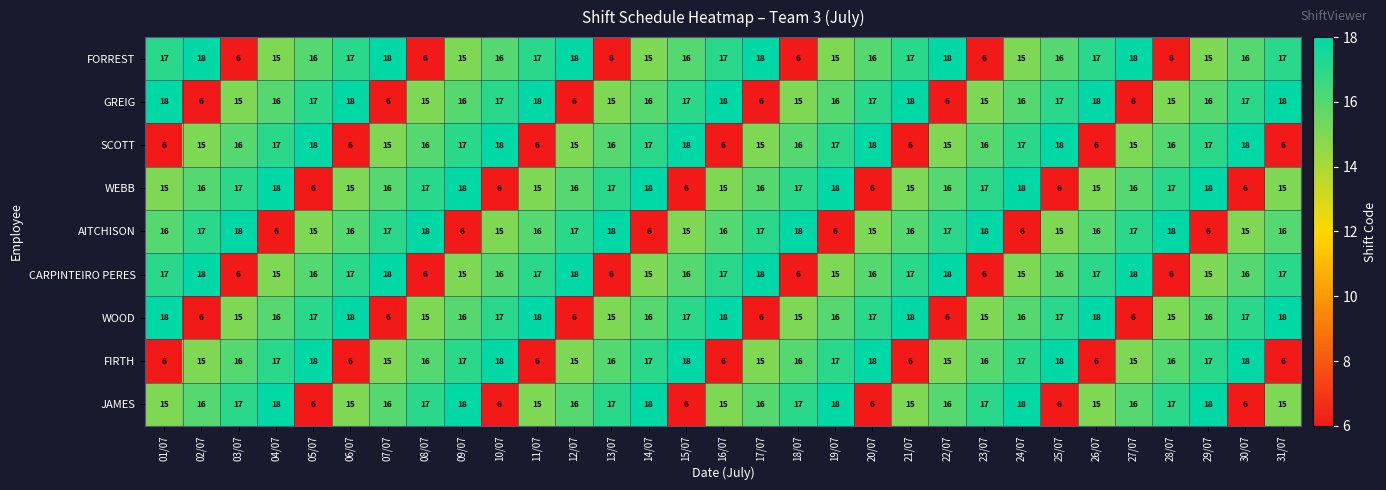

How many distinct data groups are displayed?

9